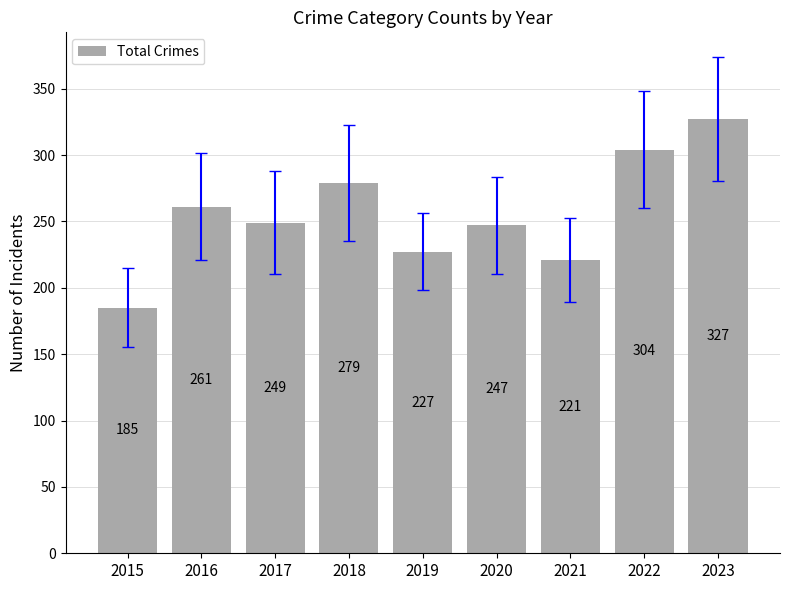

How many series are shown in this chart?

1